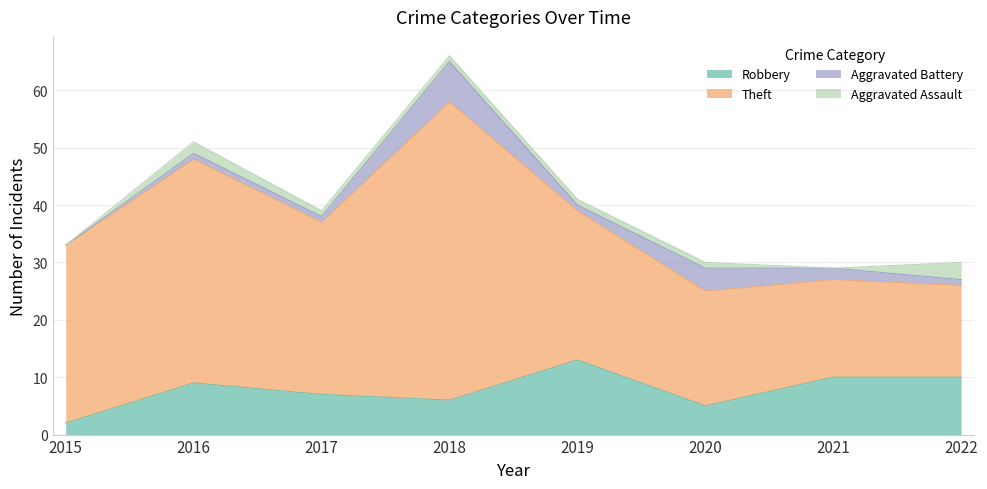

What is the difference between the Aggravated Battery values at 2020 and 2016?

3